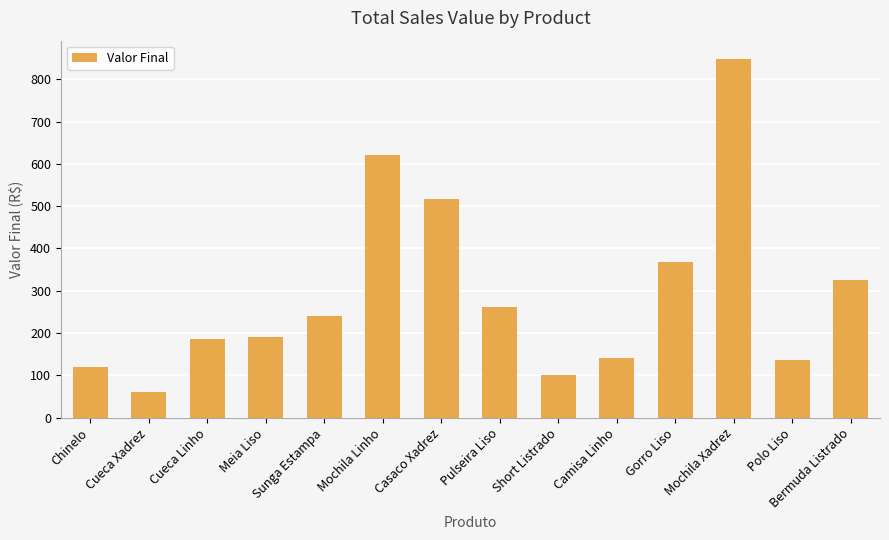

The value at Casaco Xadrez is 518. True or false?

True